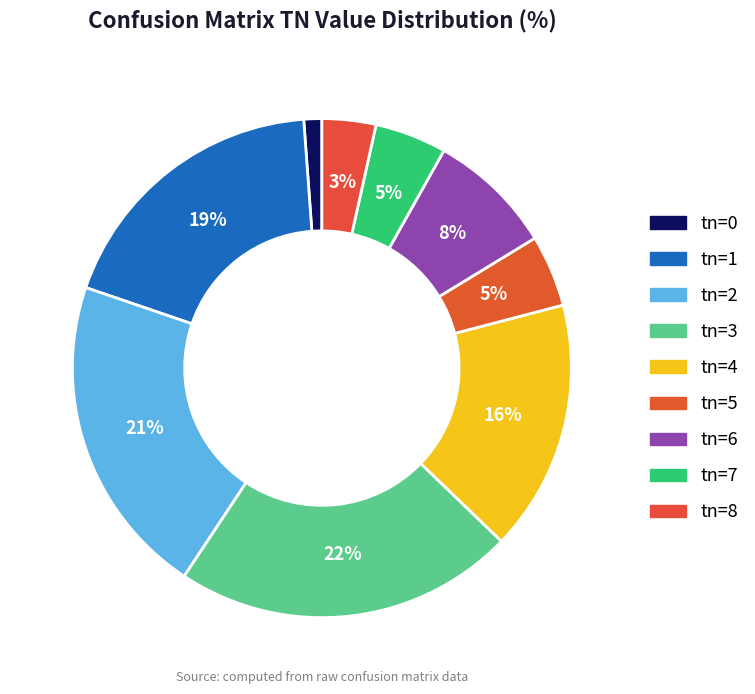

What is the change in value from tn=0 to tn=6?

+6